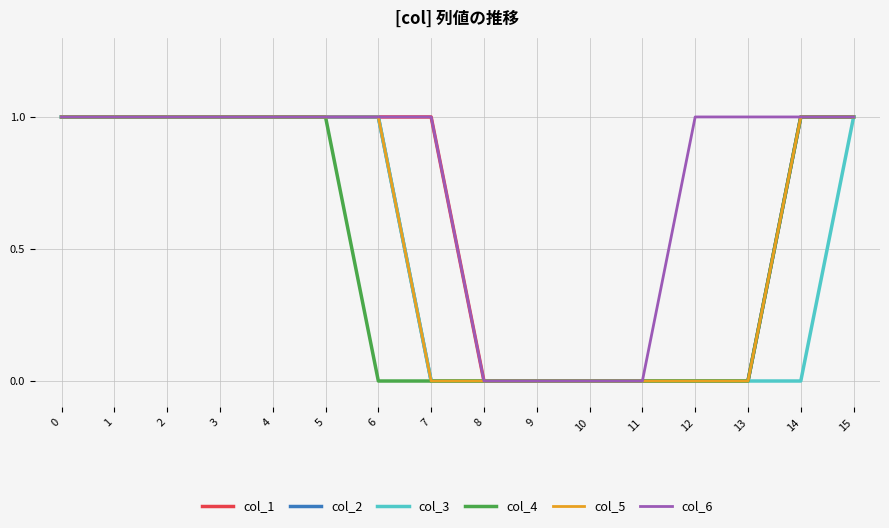

True or false: col_1 and col_2 cross at least once.

False